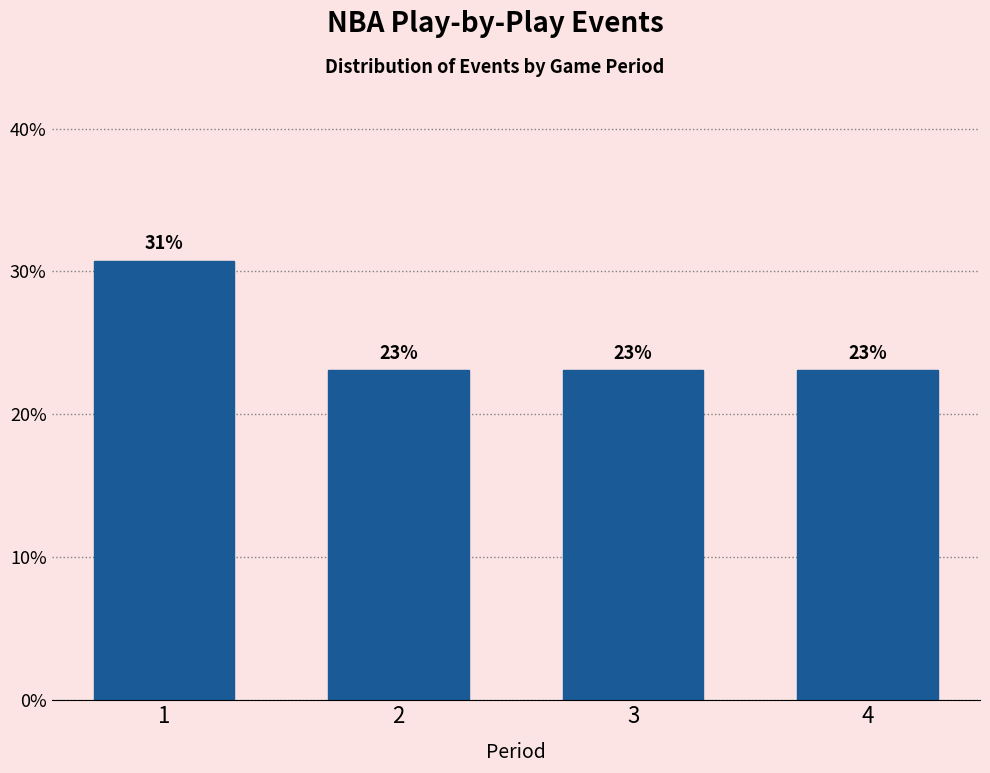

What is the smallest value displayed?

23.1